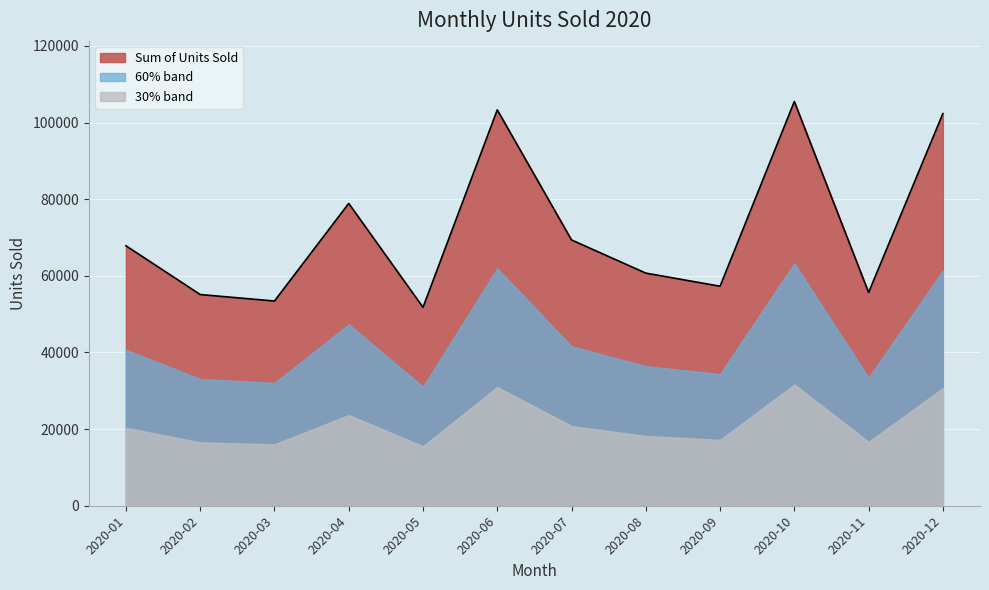

List the labels in order of value, smallest first.

2020-05, 2020-03, 2020-02, 2020-11, 2020-09, 2020-08, 2020-01, 2020-07, 2020-04, 2020-12, 2020-06, 2020-10